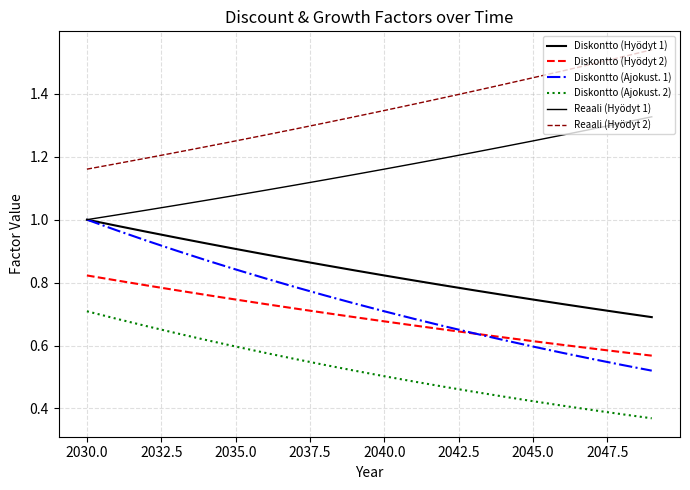

What is the difference between the maximum and second lowest values in the Diskontto (Ajokust. 2) series?

0.3